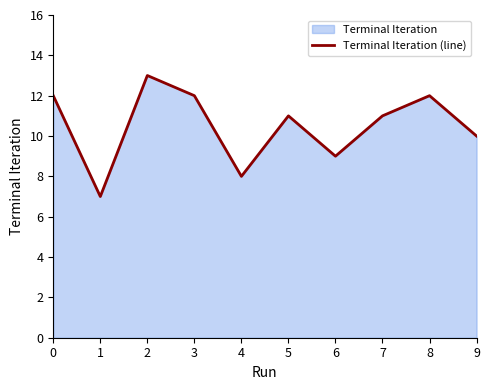

Where is the first local maximum?

2